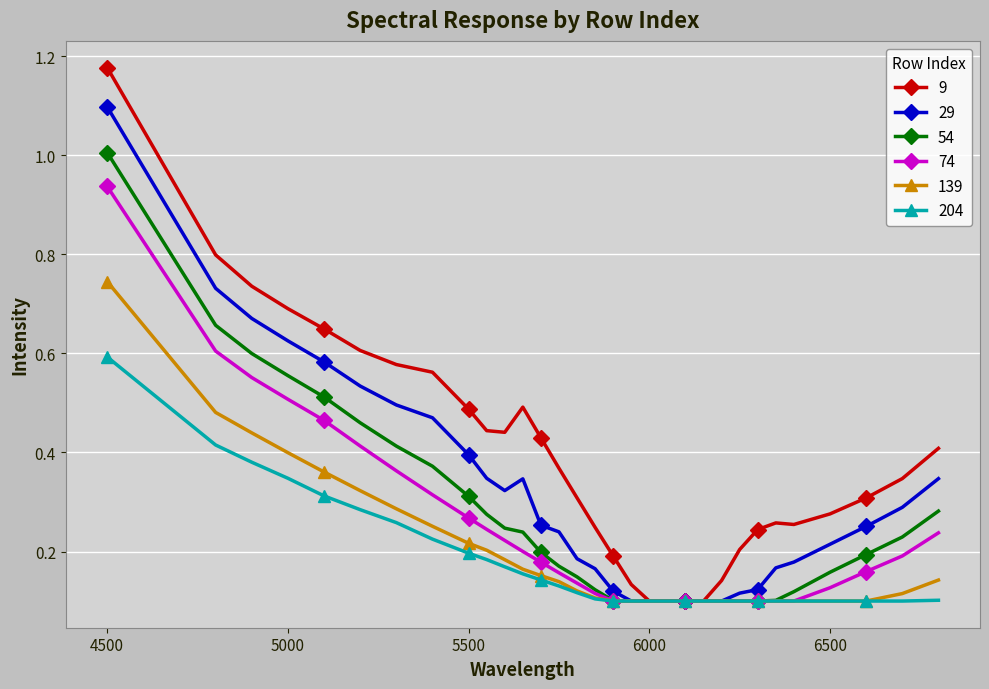

Which series has the widest spread of values?

9